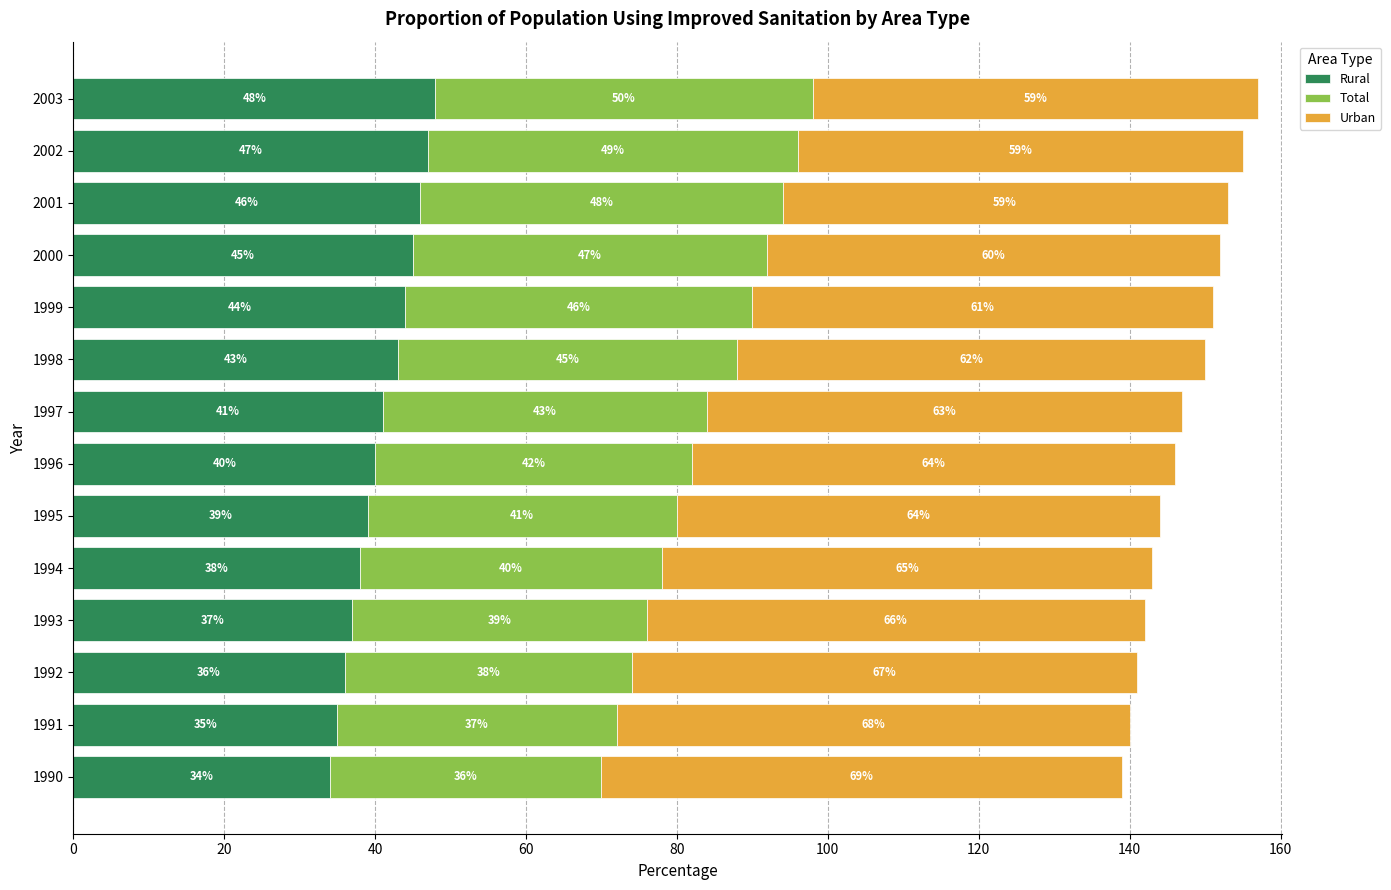

What is the highest value of the Rural series?

48